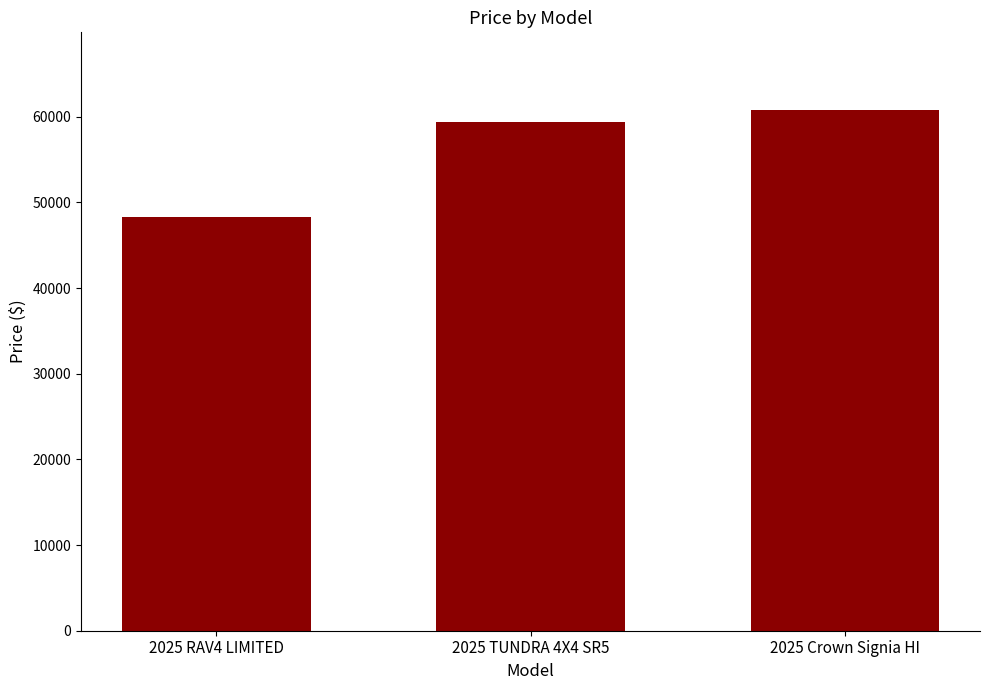

What is the average value?

56161